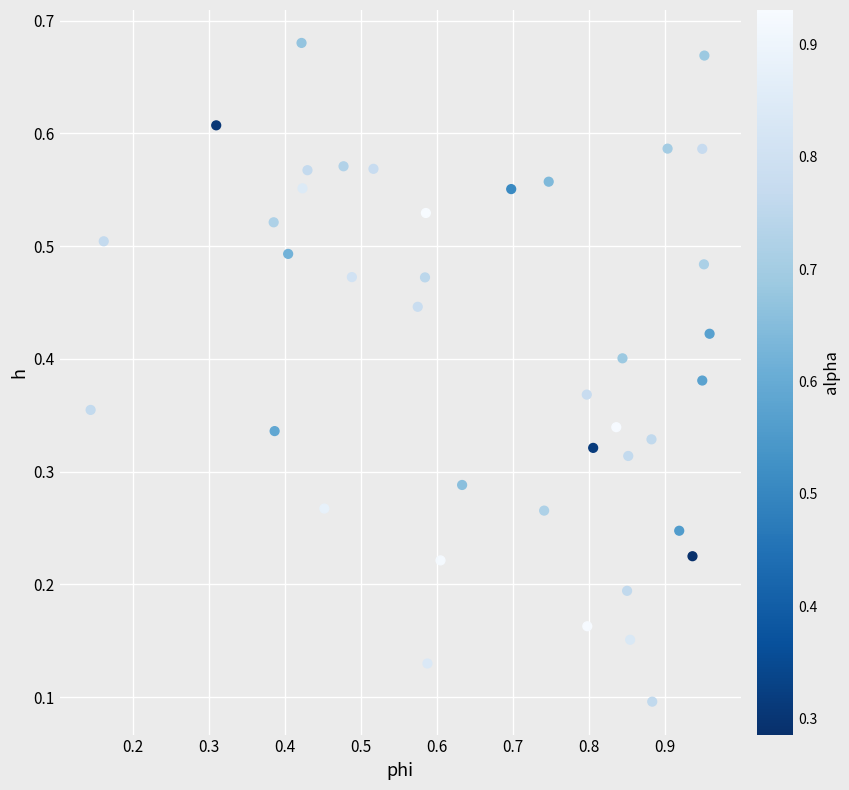

What is the range of X values (max minus min)?

0.8